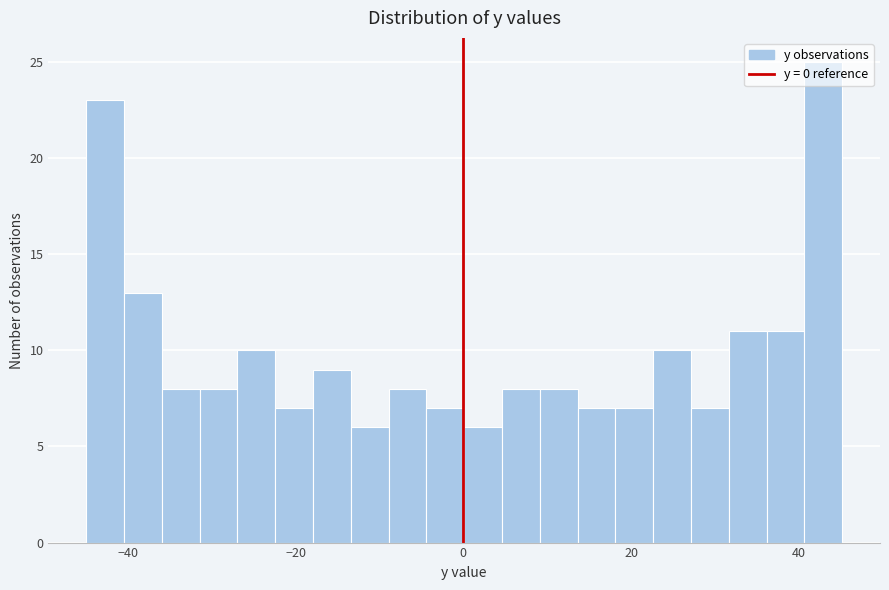

Around what value on the x-axis is the tallest bar? Give the approximate position of its centre, as read against the axis.

42